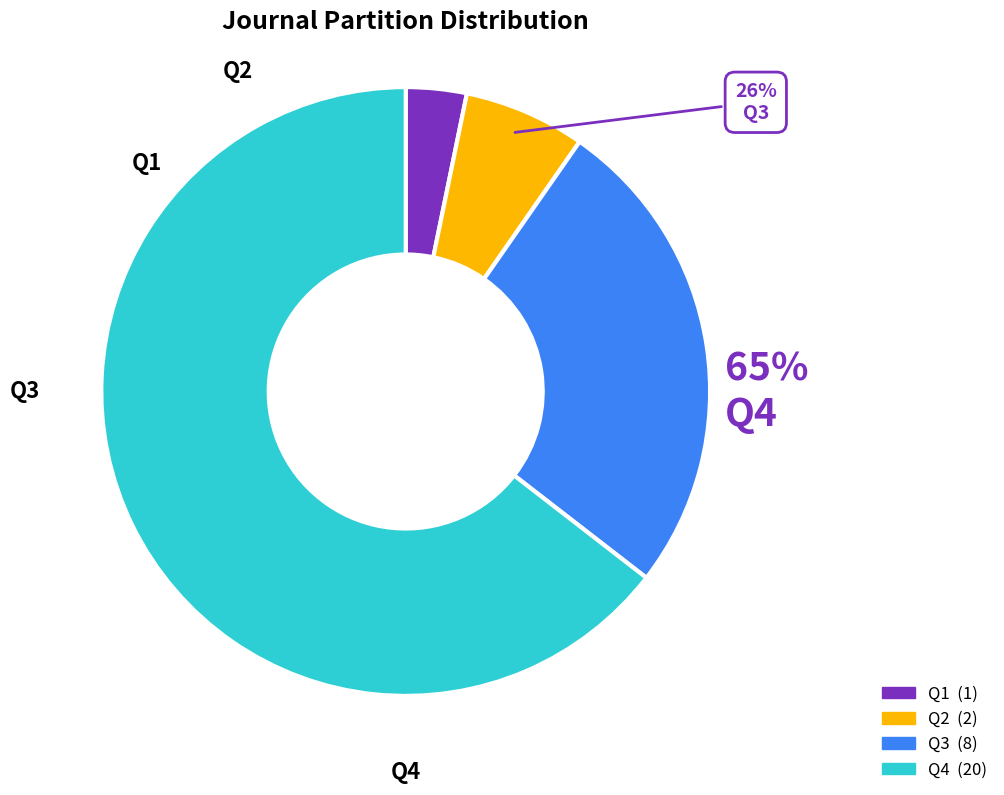

Is Q1 the majority of the pie?

No